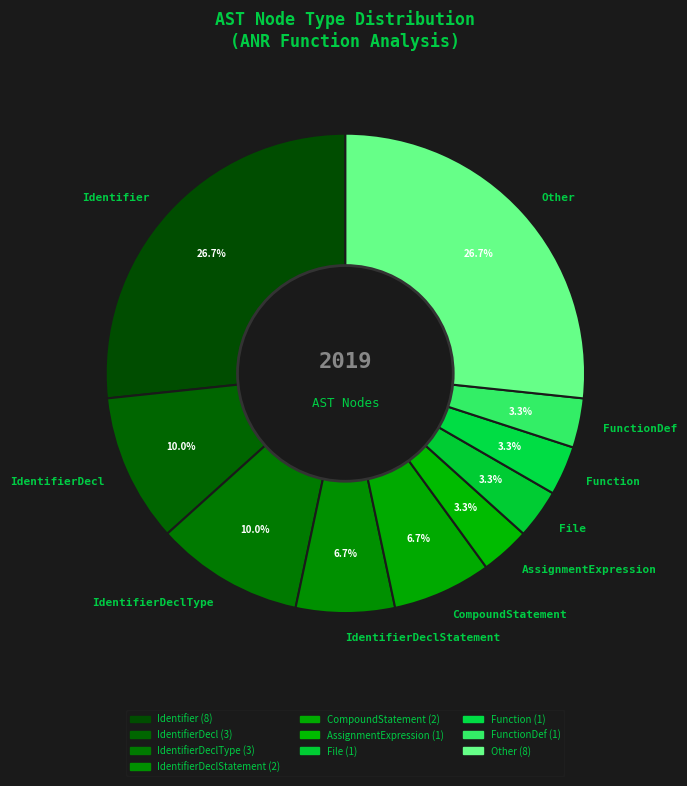

How many slices are in this pie chart?

10